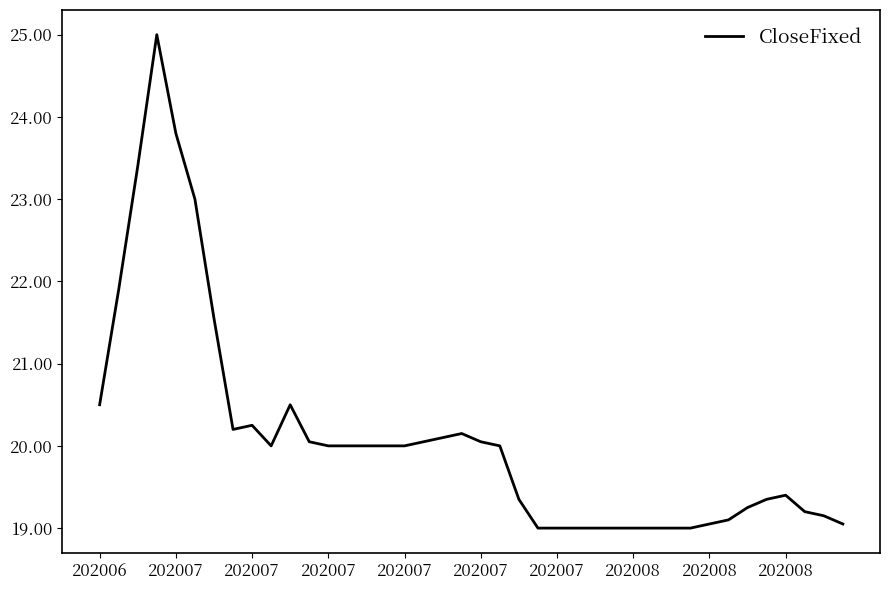

What is the difference between the maximum and minimum values?

6.0